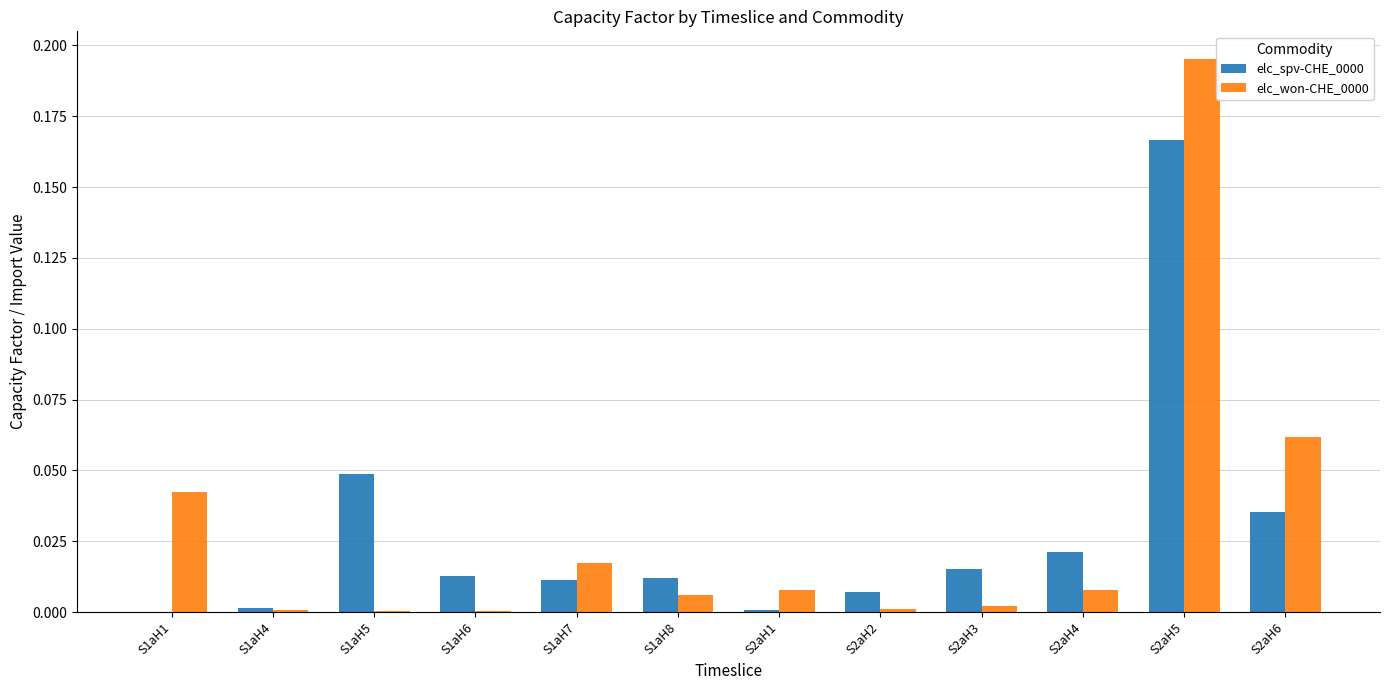

At which category is the sum across all series the highest?

S2aH5